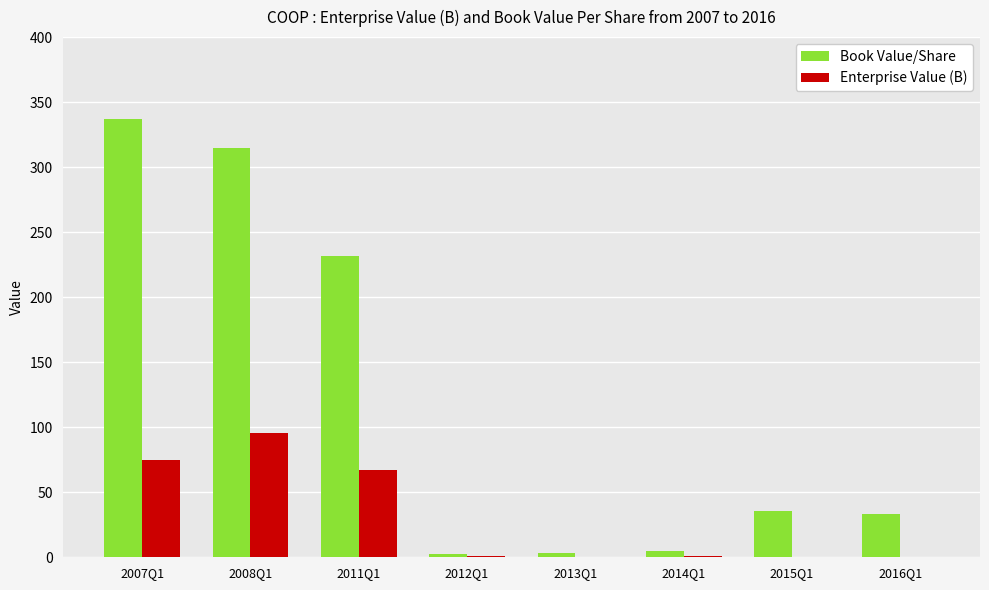

How many categories are shown in the chart?

8